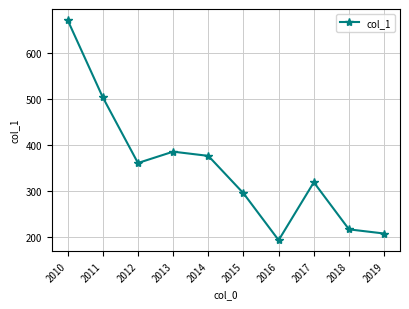

List the labels in order of value, largest first.

2010, 2011, 2013, 2014, 2012, 2017, 2015, 2018, 2019, 2016